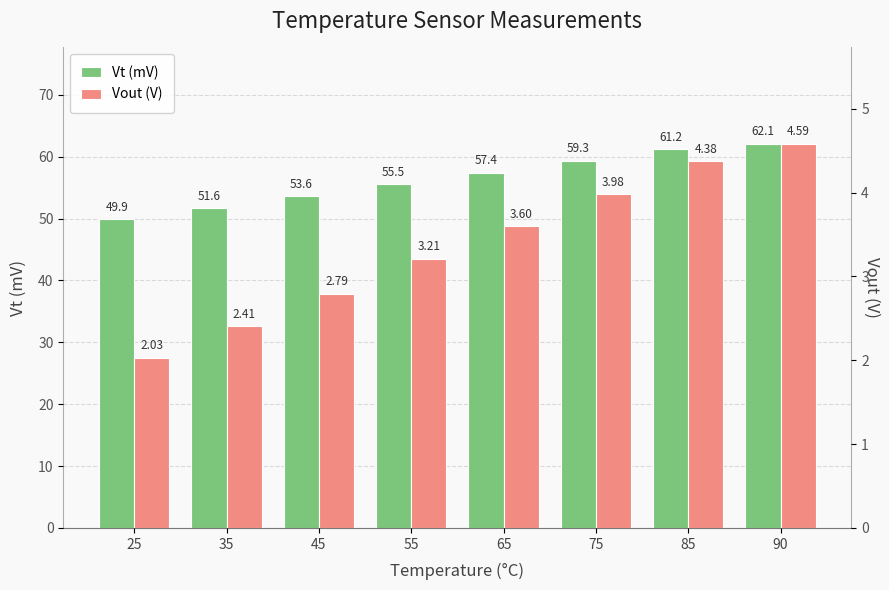

At how many categories does at least one series exceed 30?

8